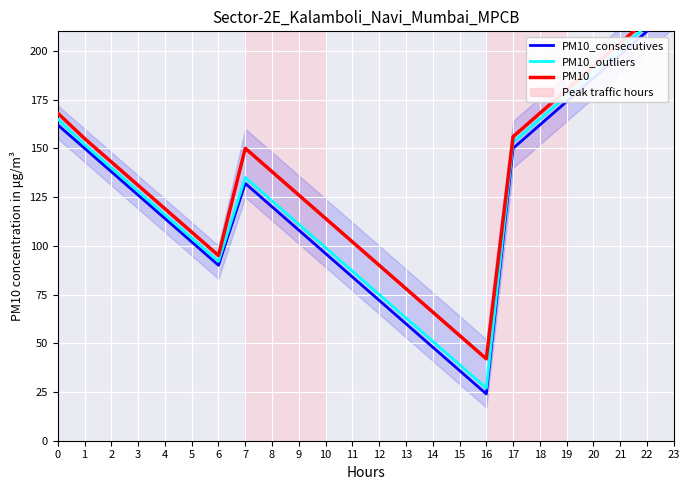

What is the spread (max minus min) of values at 5?

5